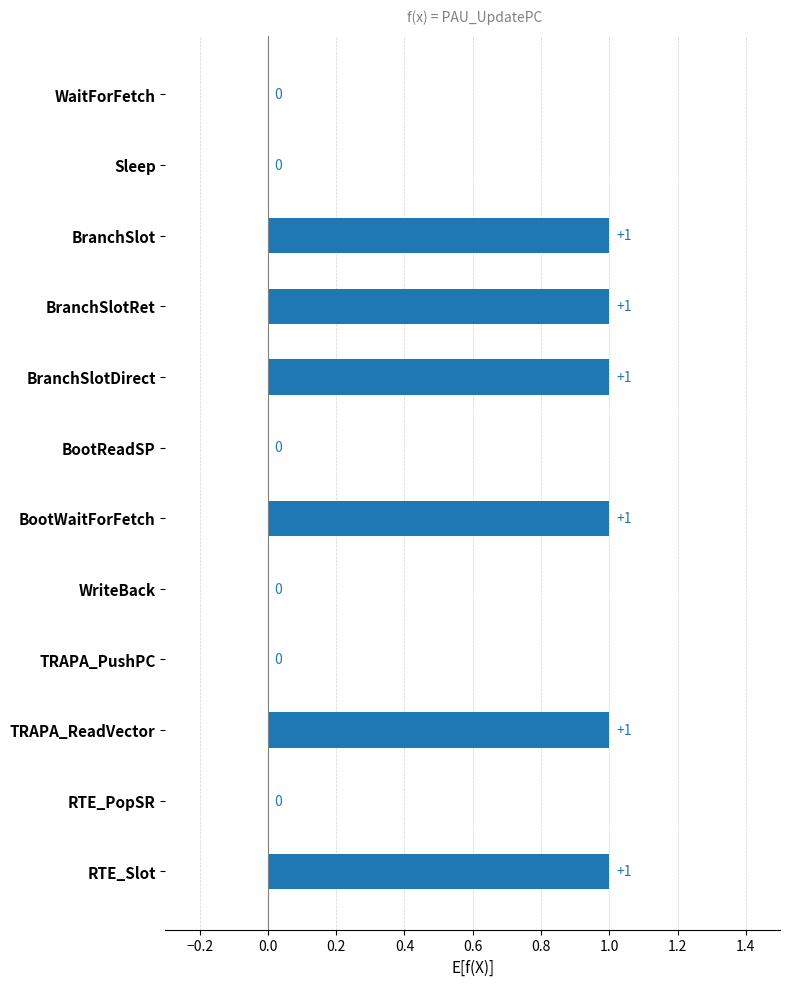

True or false: the data shows 1 at BranchSlot.

True